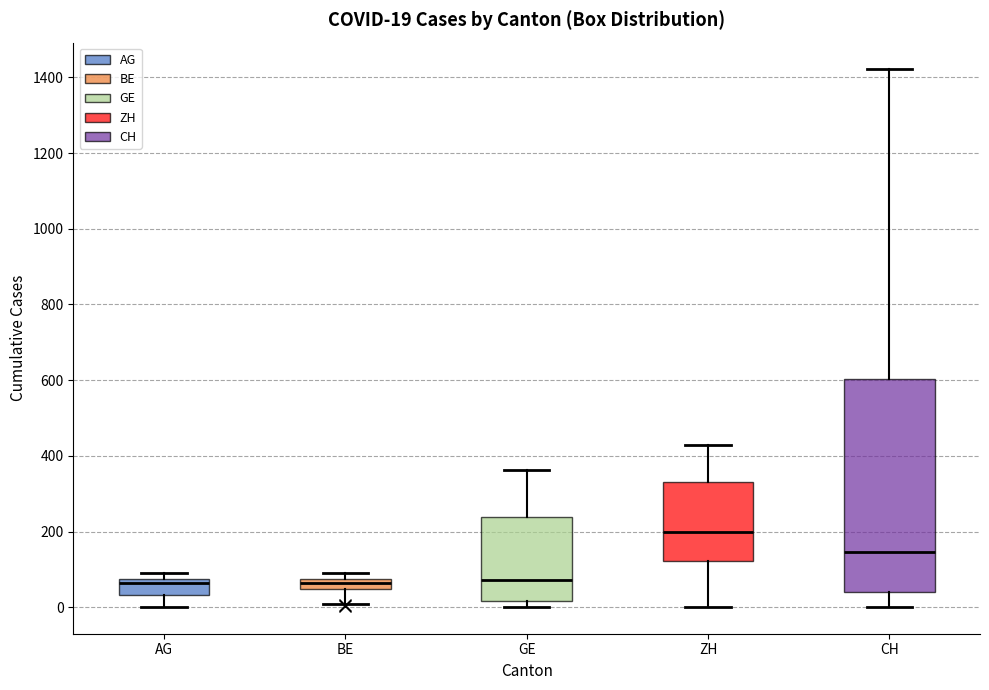

Which box has the highest median line?

ZH